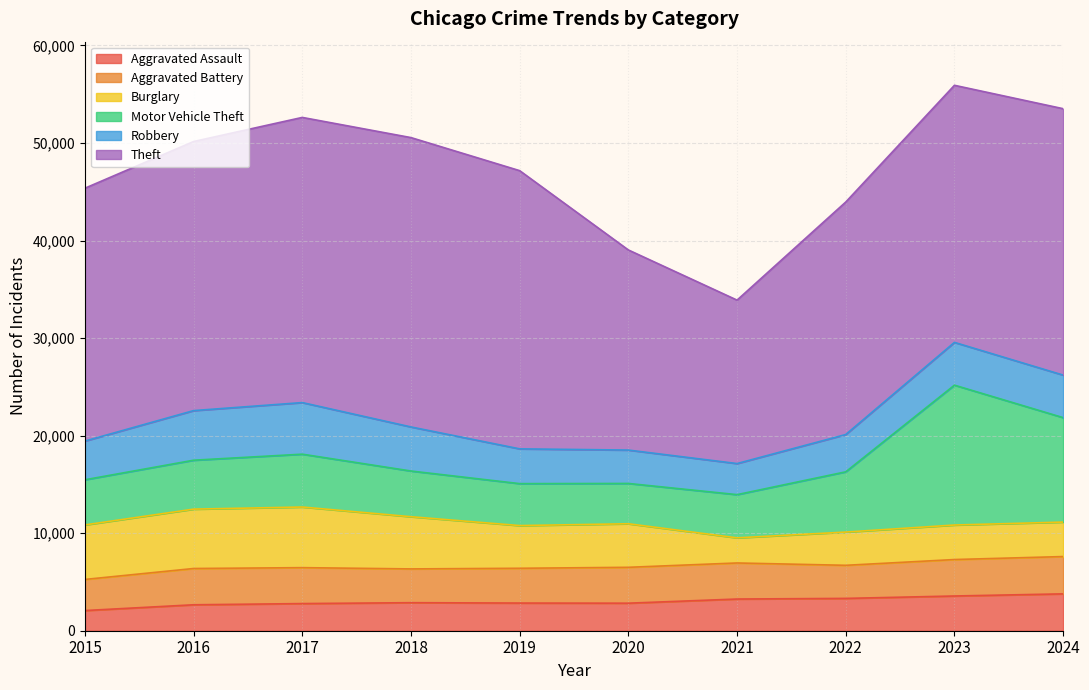

Is the value of Burglary at 2016 greater than the value of Aggravated Battery at 2017?

Yes